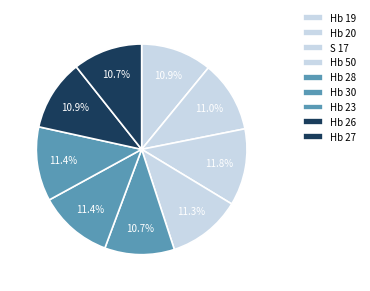

Between Hb 19 and Hb 30, which is larger?

Hb 30